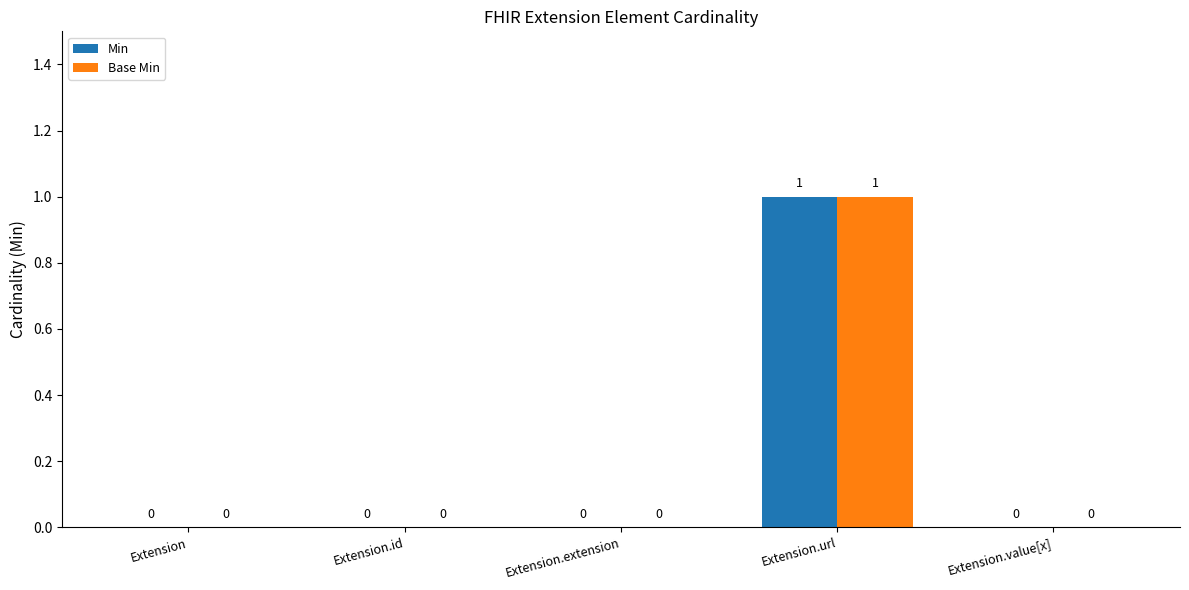

At which category is the sum across all series the highest?

Extension.url